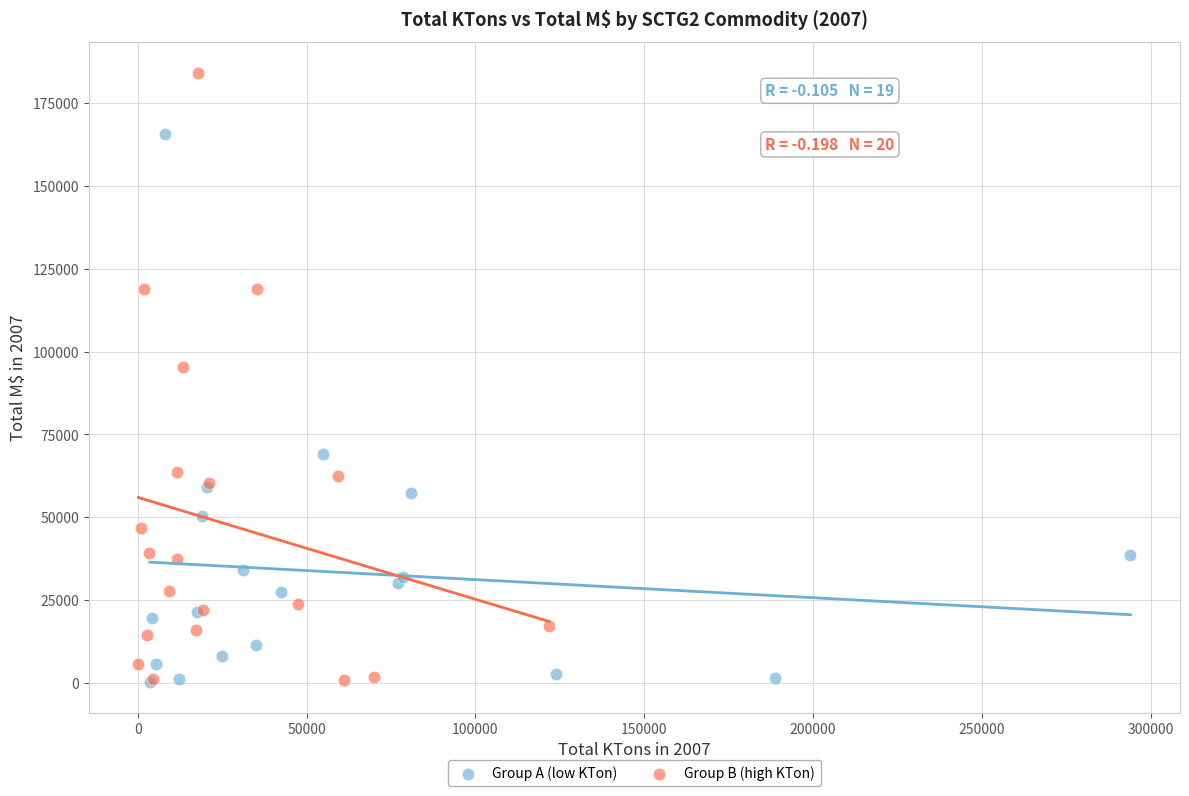

Which series contains the highest Y value?

Group B (high KTon)